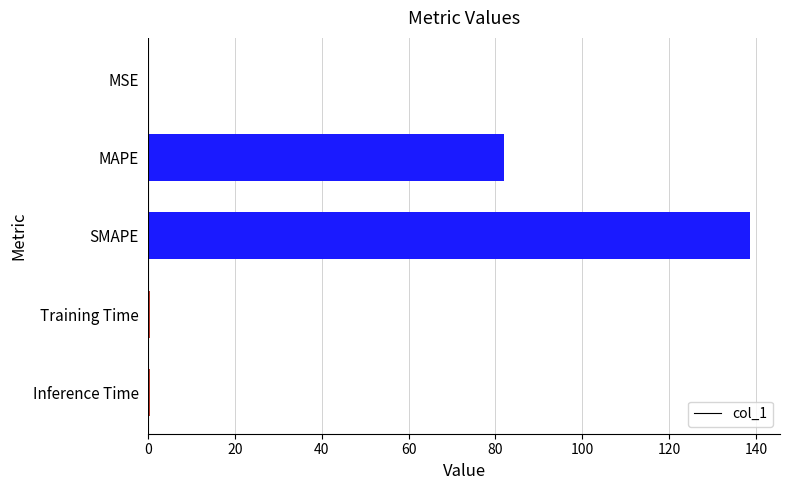

How many distinct data groups are displayed?

1